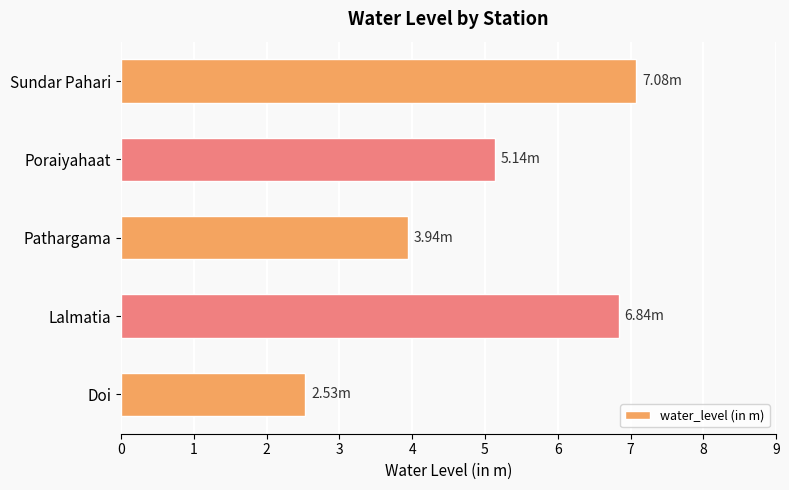

What is the change in value from Doi to Lalmatia?

+4.3